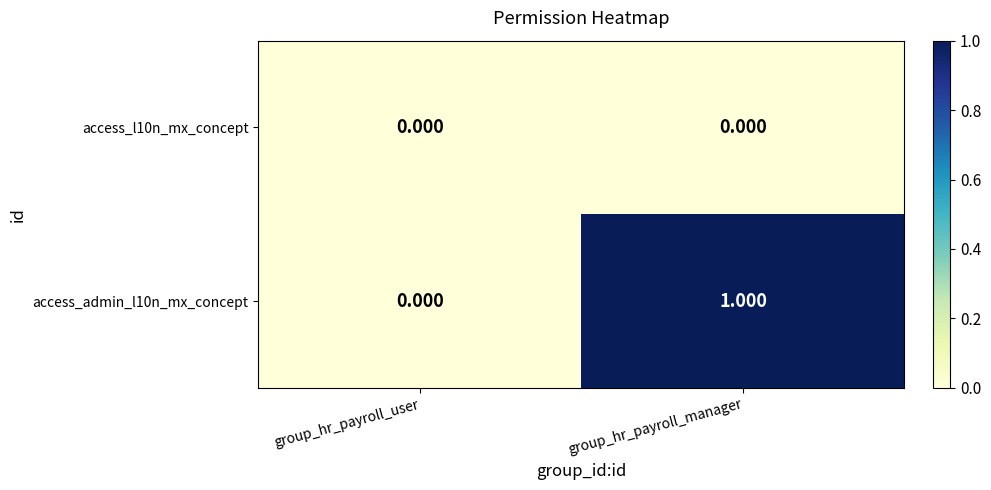

Which series changed the most between group_hr_payroll_user and group_hr_payroll_manager?

access_admin_l10n_mx_concept